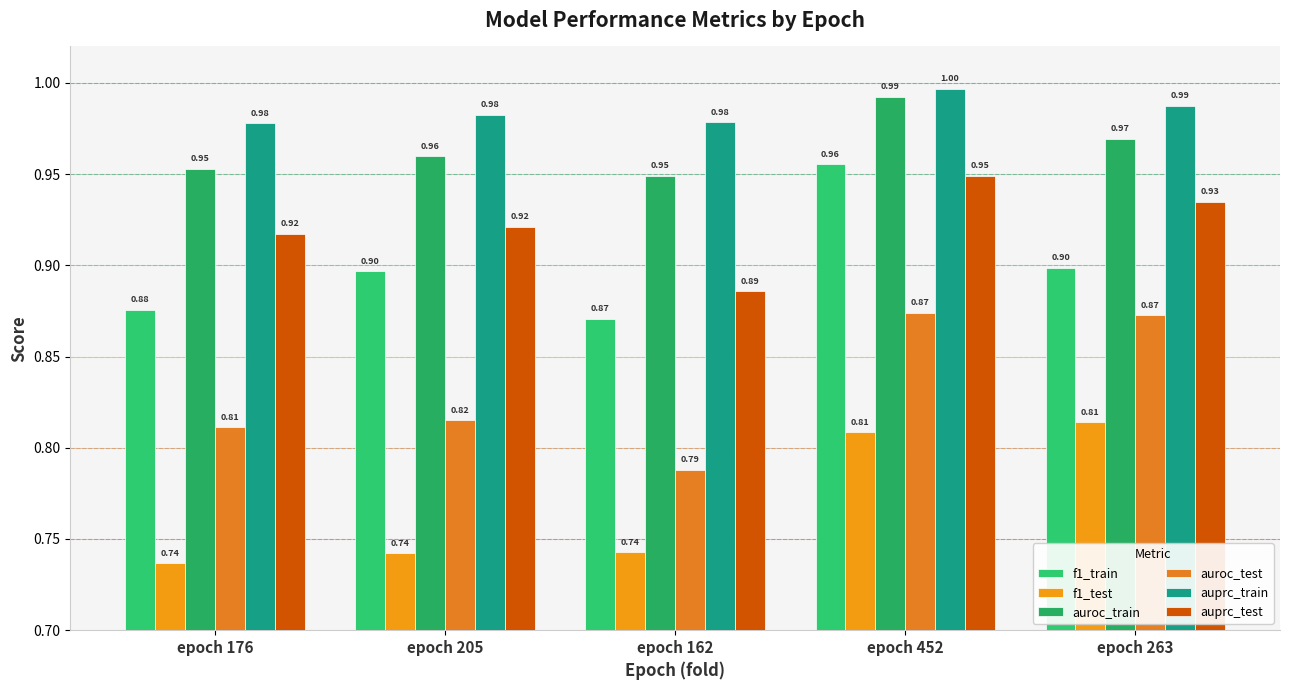

What is the label of the 4th bar from the right?

epoch 205